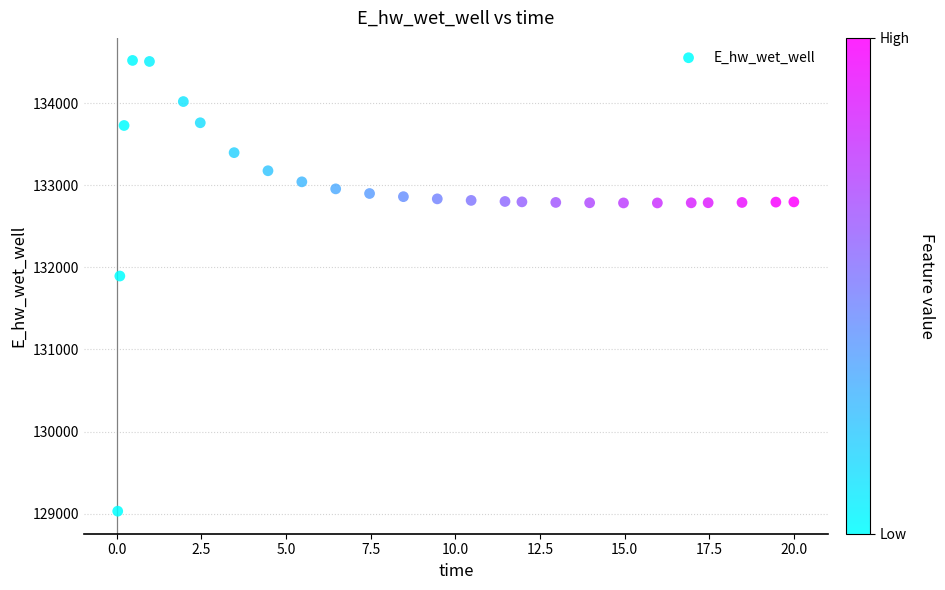

What Y value in the scatter plot is closest to 131774?

131893.9